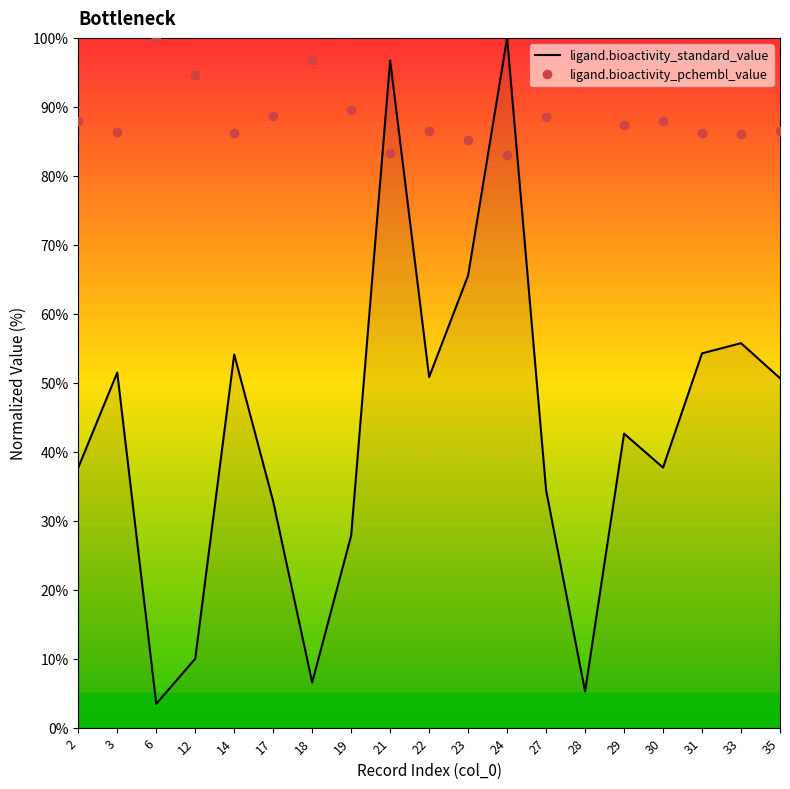

Rank the series at 23 from highest to lowest value.

ligand.bioactivity_pchembl_value, ligand.bioactivity_standard_value